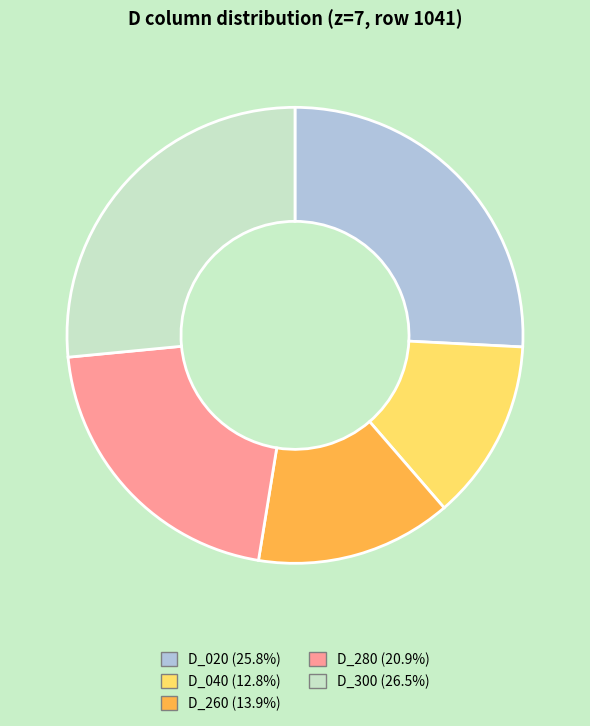

Is the sum of D_280 (20.9%) and D_260 (13.9%) greater than half?

No